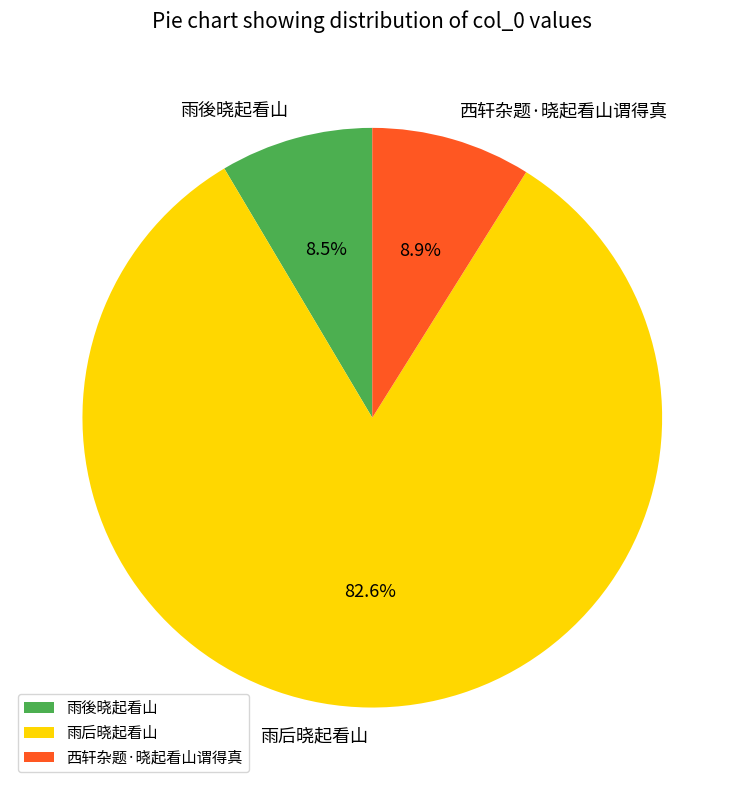

True or false: 西轩杂题·晓起看山谓得真 accounts for 20% of the total.

False